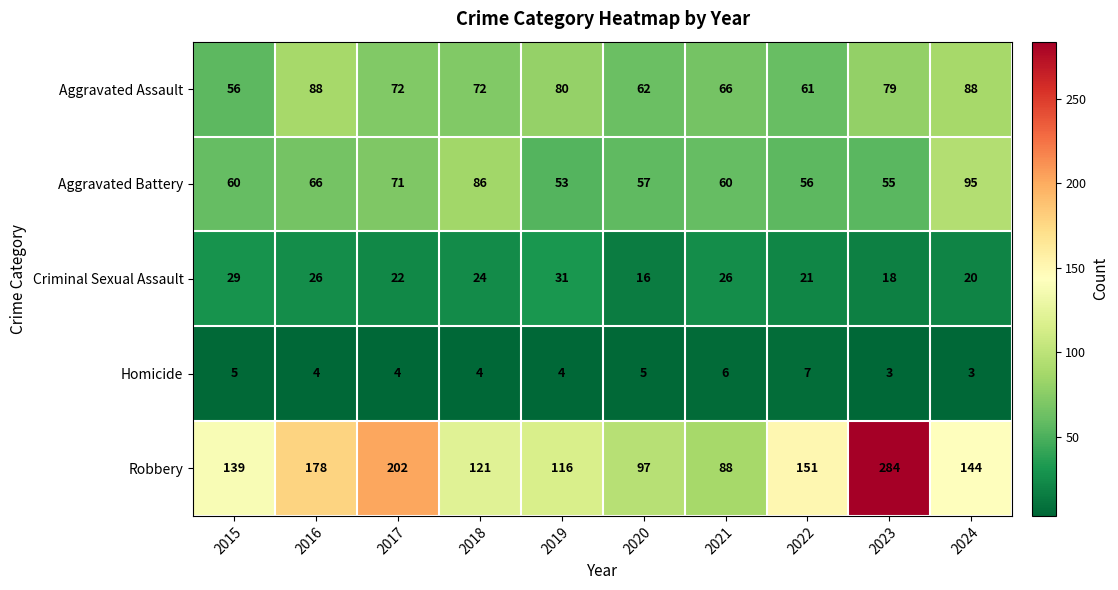

At which category is the sum across all series the highest?

2023